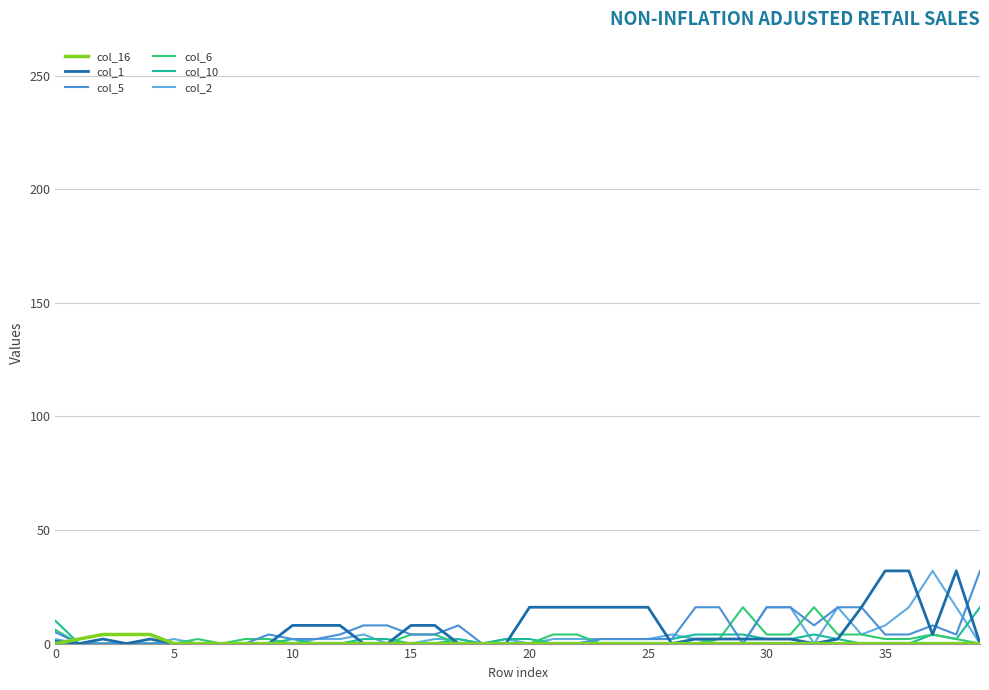

What is the label of the 29th point from the left?

28